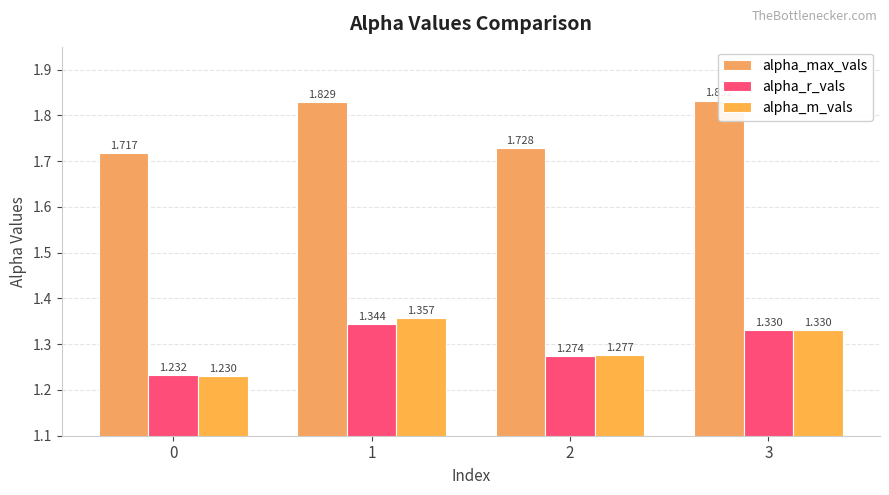

Reading left to right, what are all the values shown in this chart?

alpha_max_vals: 1.7	1.8	1.7	1.8
alpha_r_vals: 1.2	1.3	1.3	1.3
alpha_m_vals: 1.2	1.4	1.3	1.3